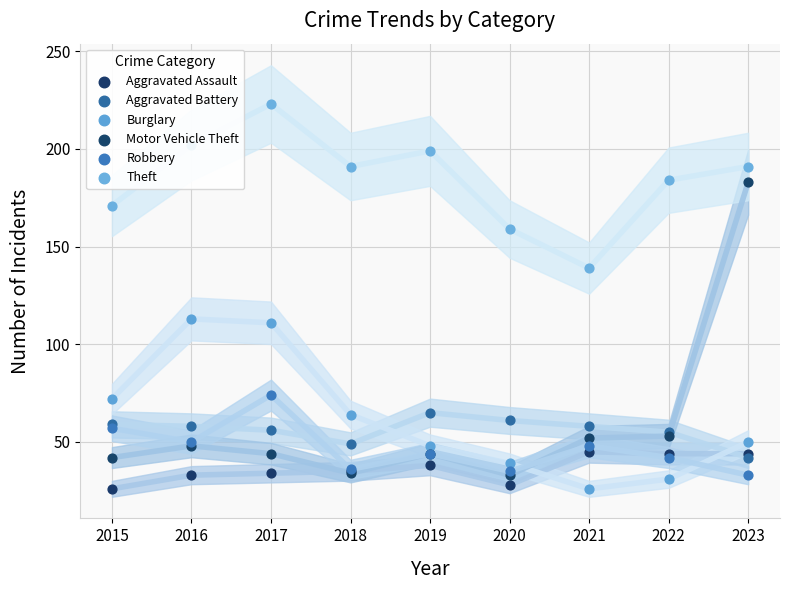

At which category is the sum across all series the highest?

2023